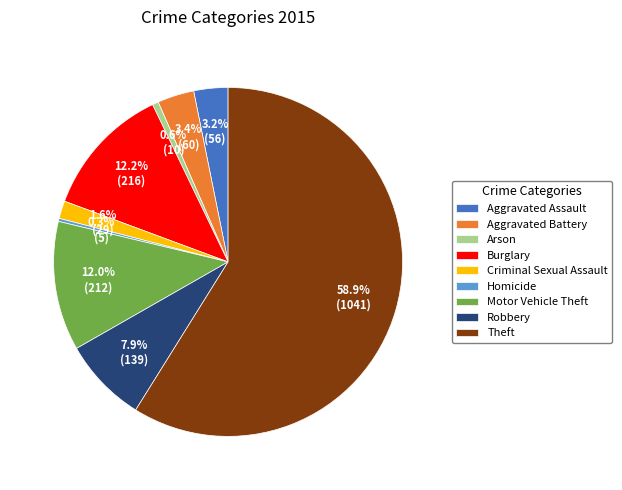

How many segments does this pie chart have?

9